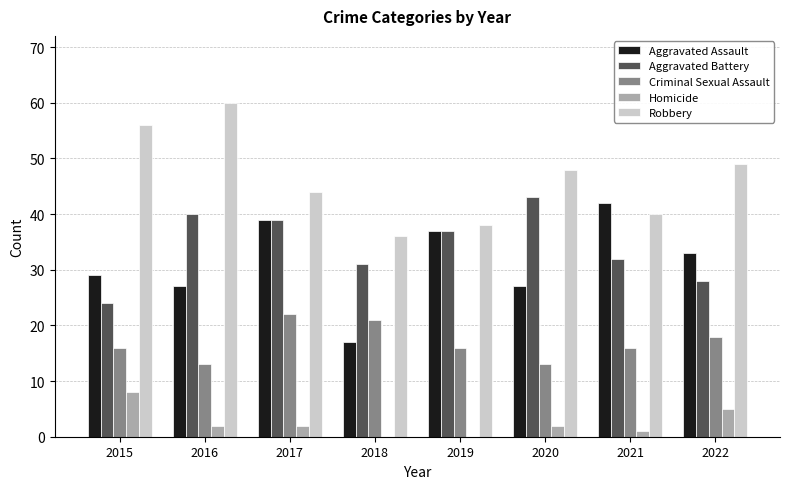

What value does the Criminal Sexual Assault series have at 2020?

13